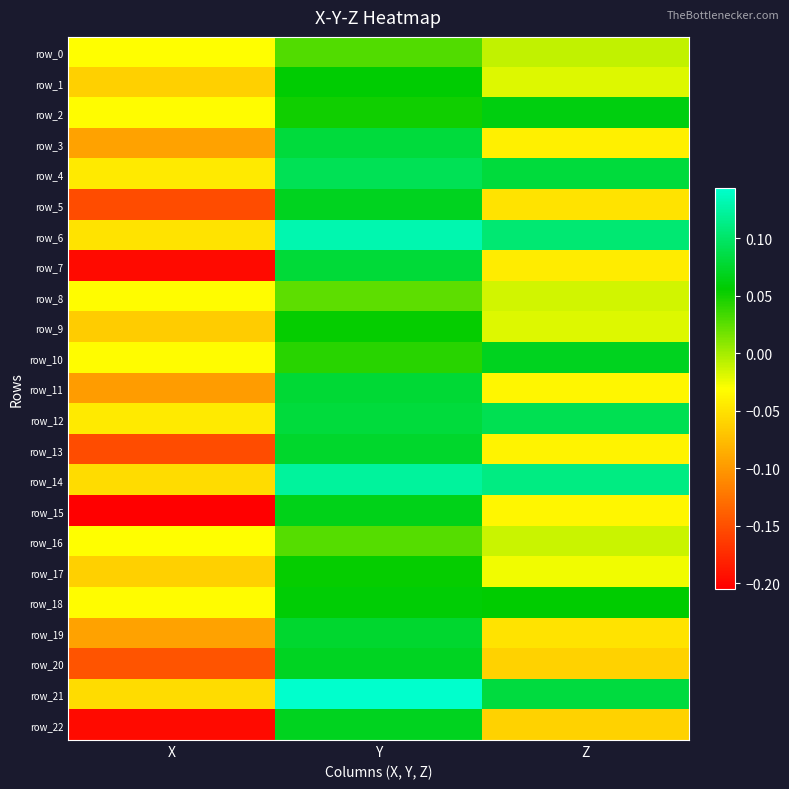

Is the value of row_17 at X greater than the value of row_19 at Z?

No